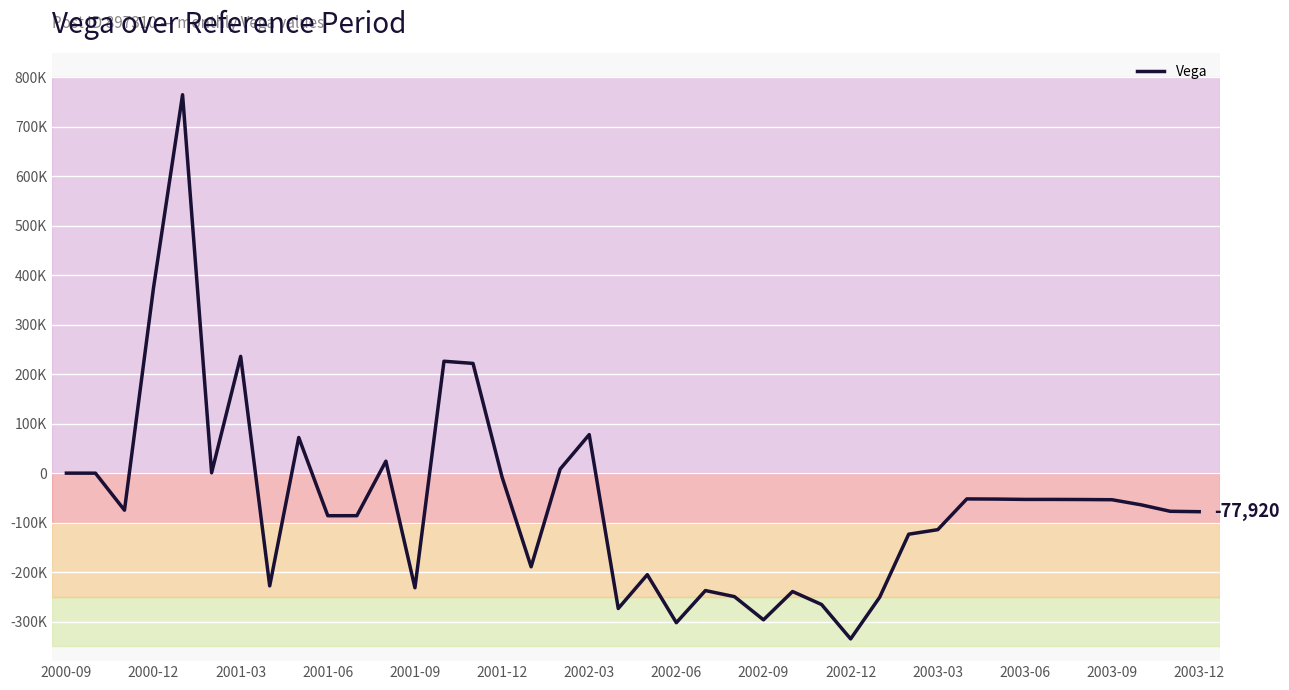

Is this an area chart (filled region under the line)?

No